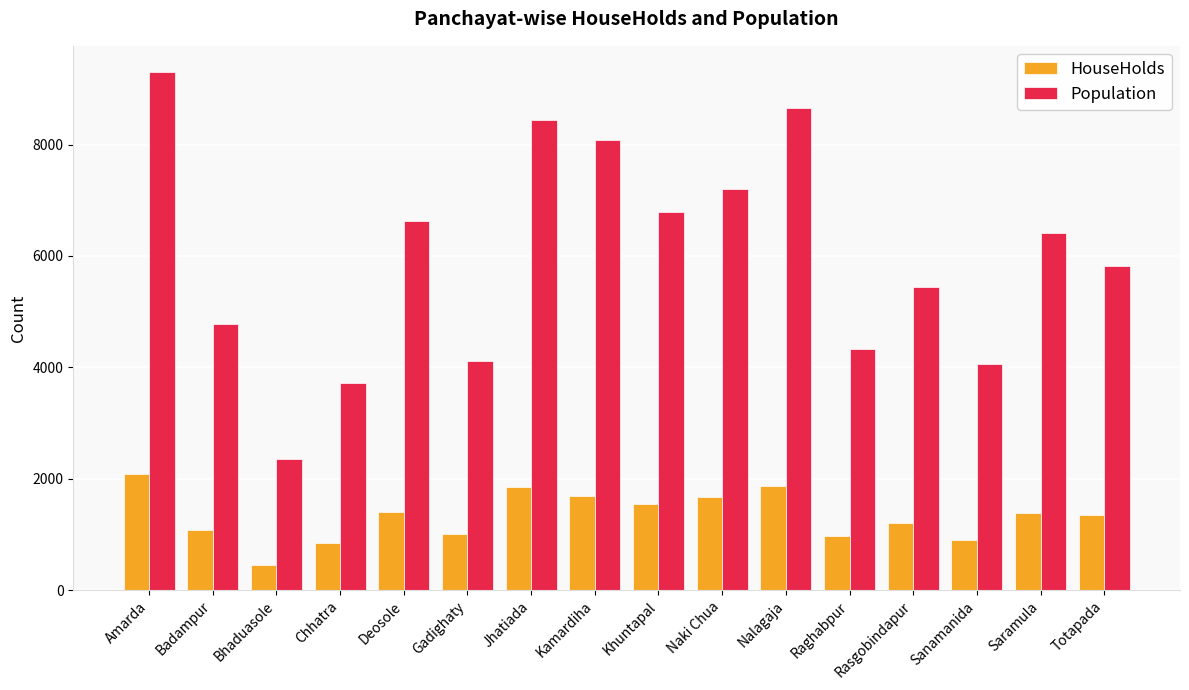

Is it true that Population equals 2604 at Badampur?

False